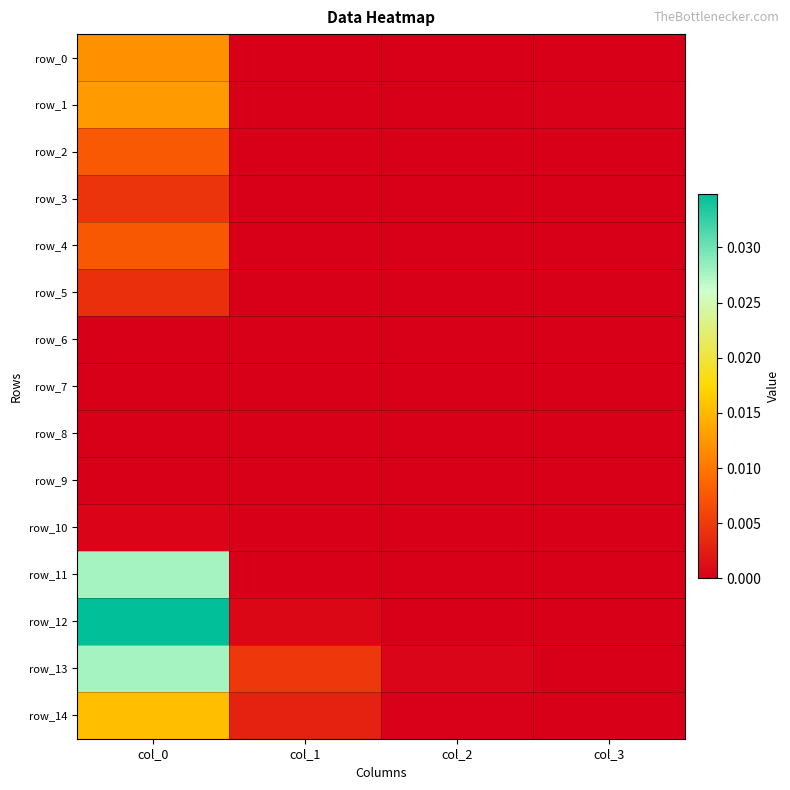

How many series are shown in this chart?

15